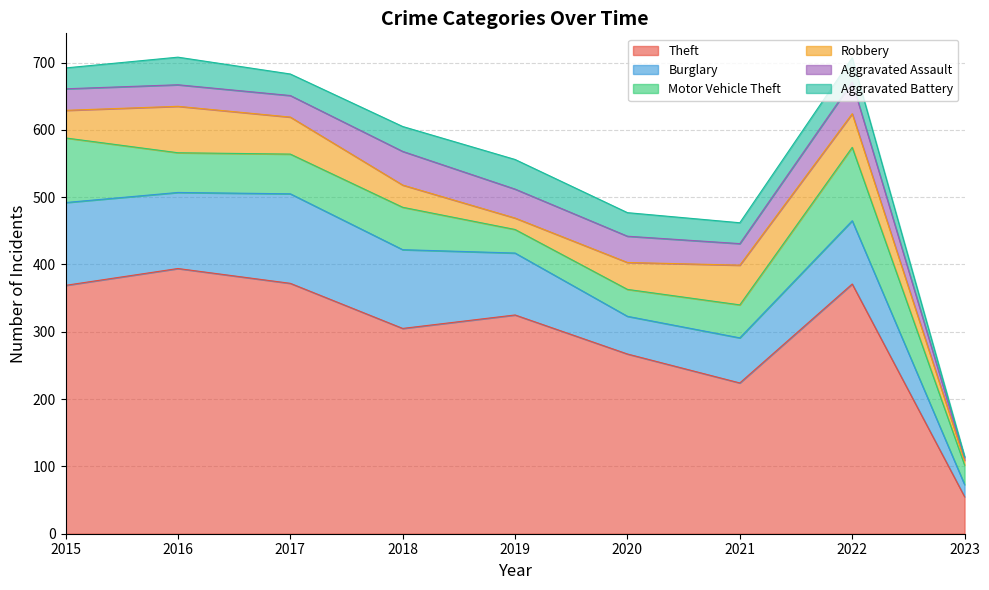

What is the difference between the maximum and second lowest values in the Robbery series?

52